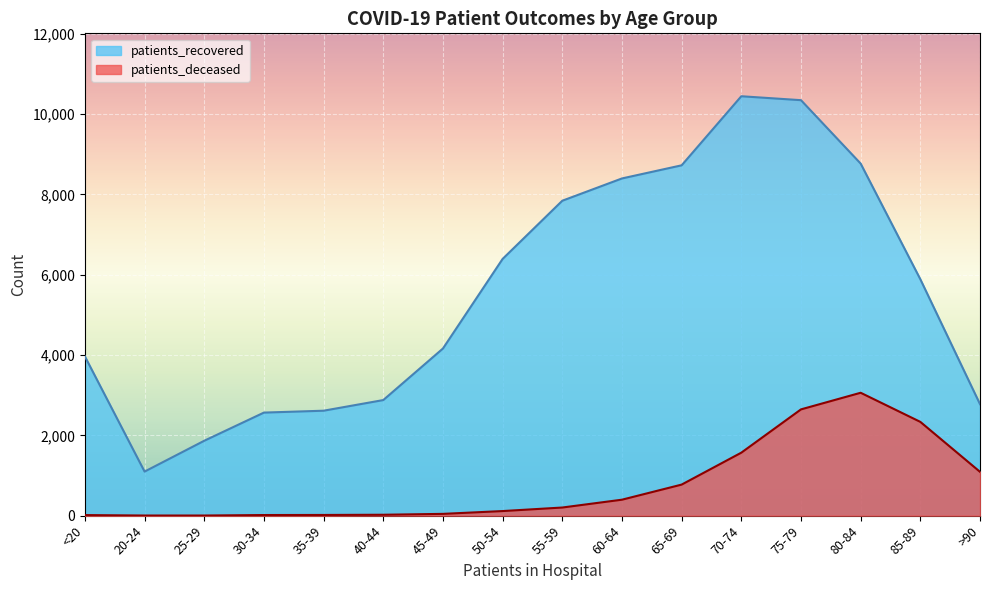

At which category does patients_recovered reach its first local valley?

20-24